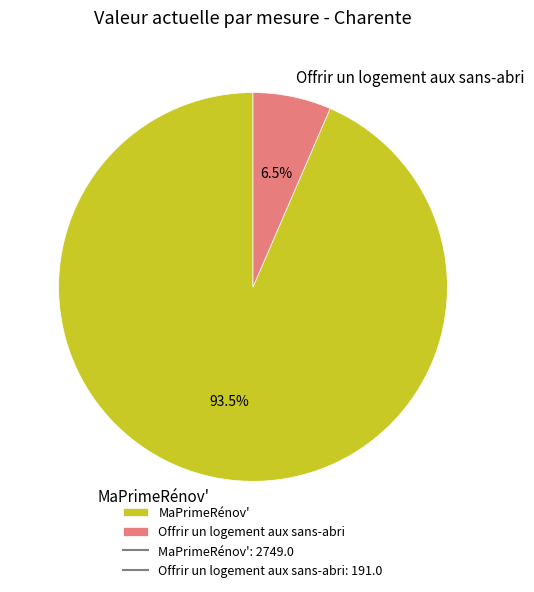

What is the smallest slice in the pie chart?

Offrir un logement aux sans-abri